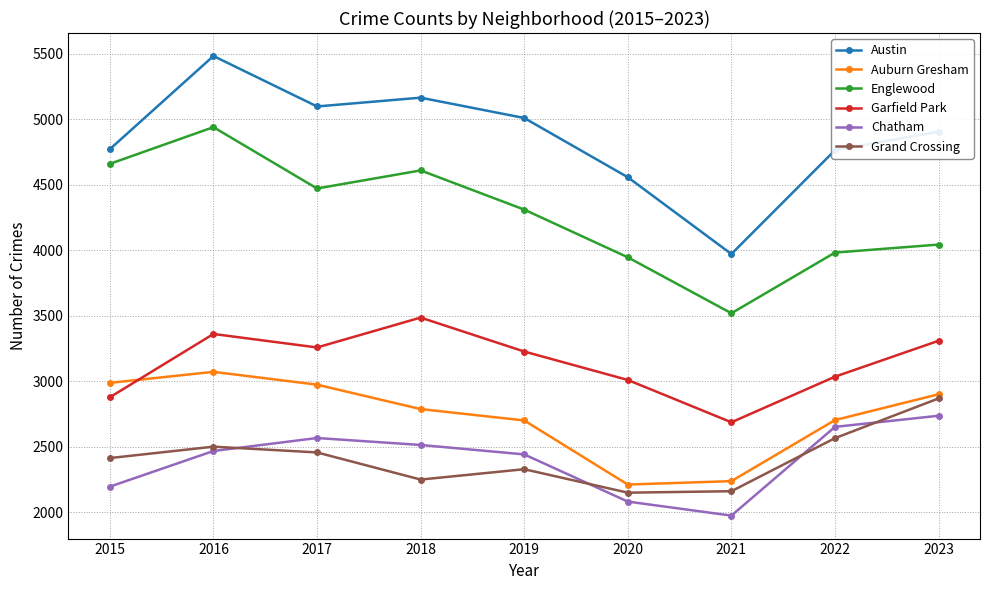

At which category is the sum across all series the highest?

2016